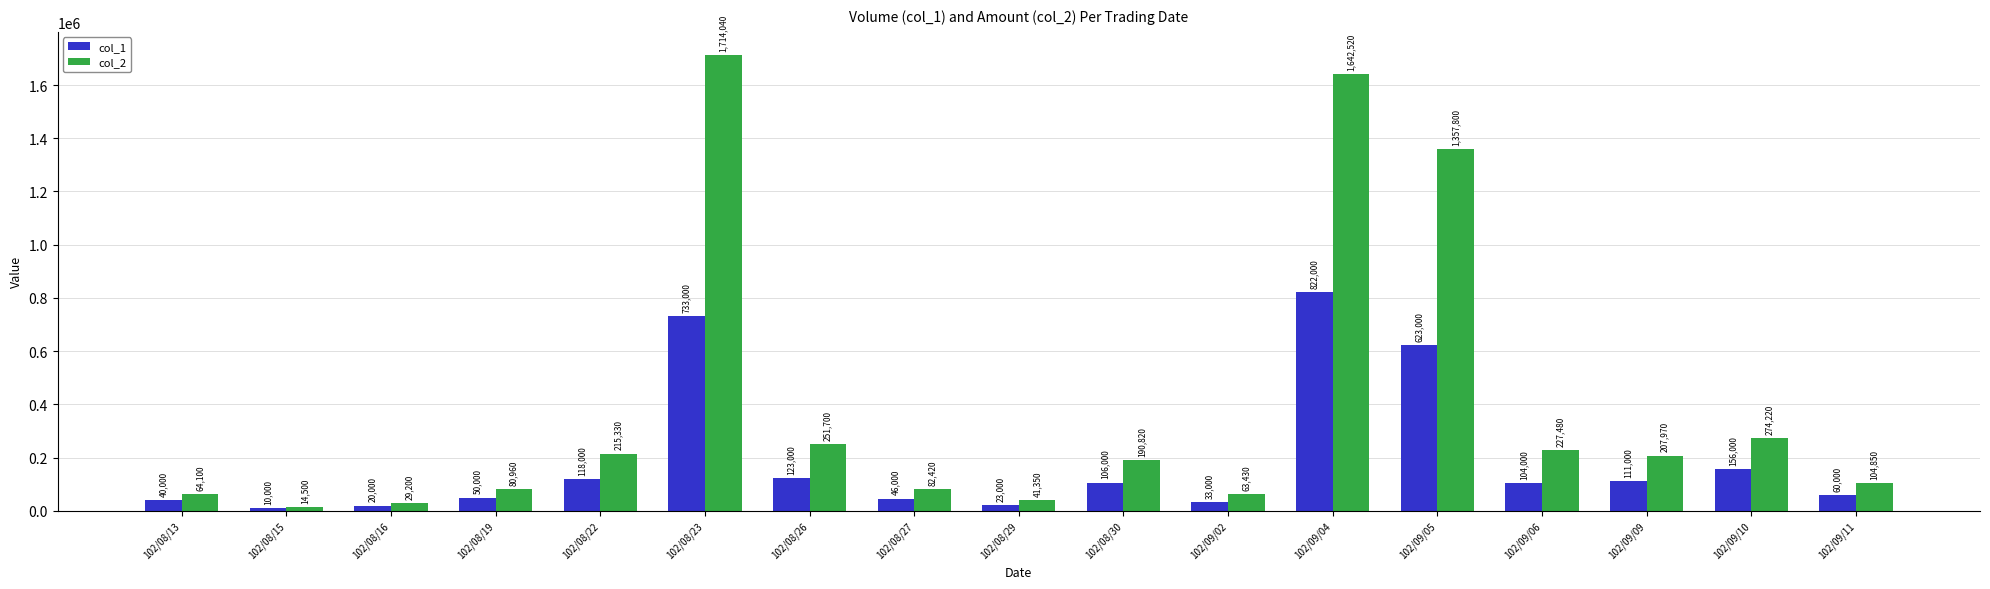

At 102/08/19, list the series in order from largest to smallest.

col_2, col_1